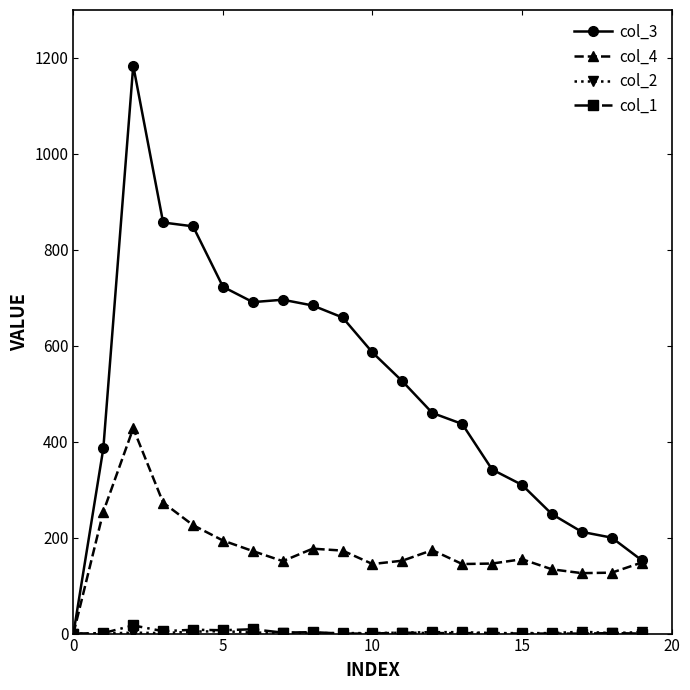

What is the greatest value displayed?

1184